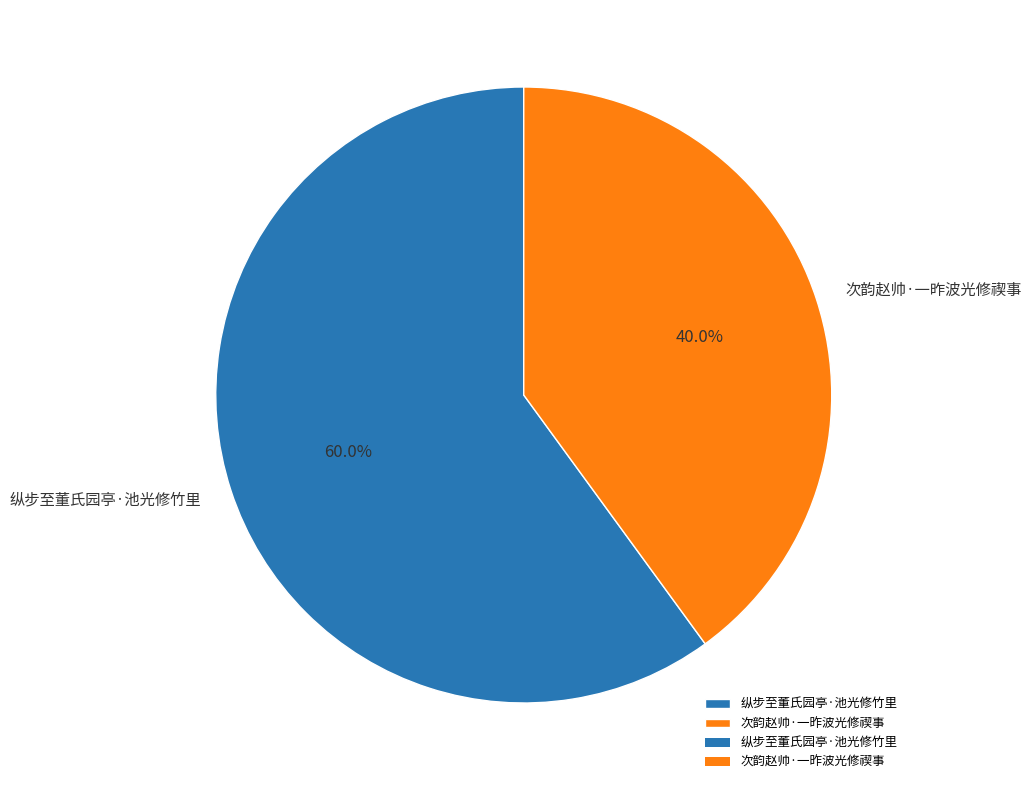

The 纵步至董氏园亭·池光修竹里 slice represents 60% of the pie. True or false?

True